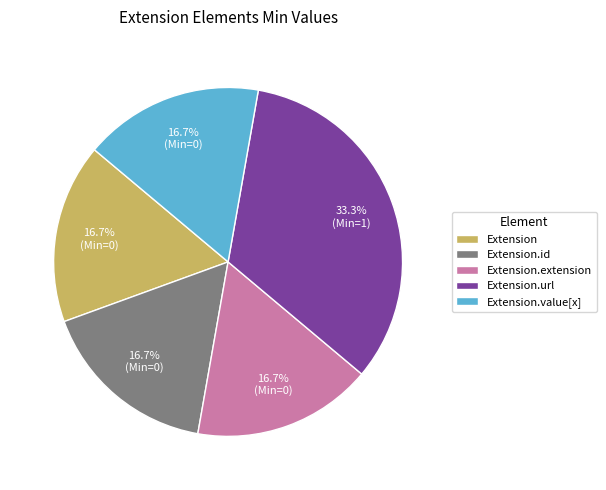

Is Extension.id the majority of the pie?

No